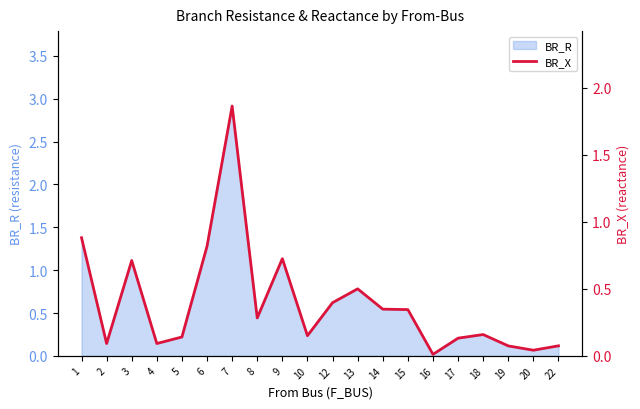

How many interior local peaks (higher than both neighbors) does the data have?

5